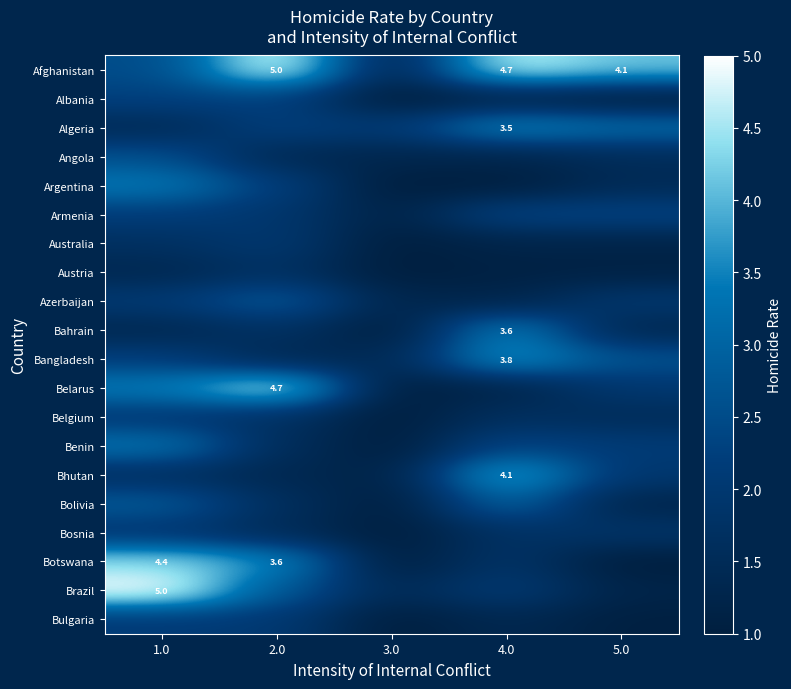

The Brazil series shows 5.0 at 1.0. True or false?

True